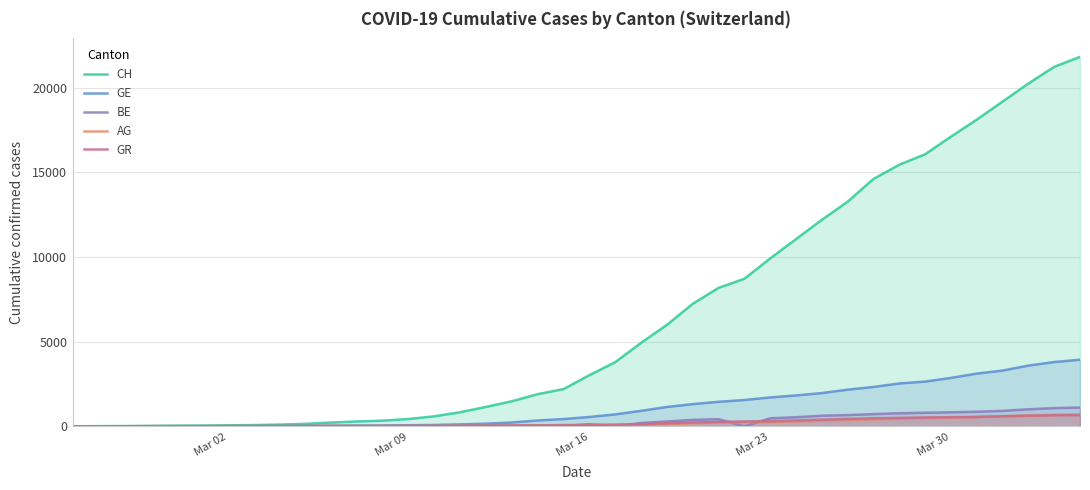

What is the average value of the AG series?

187